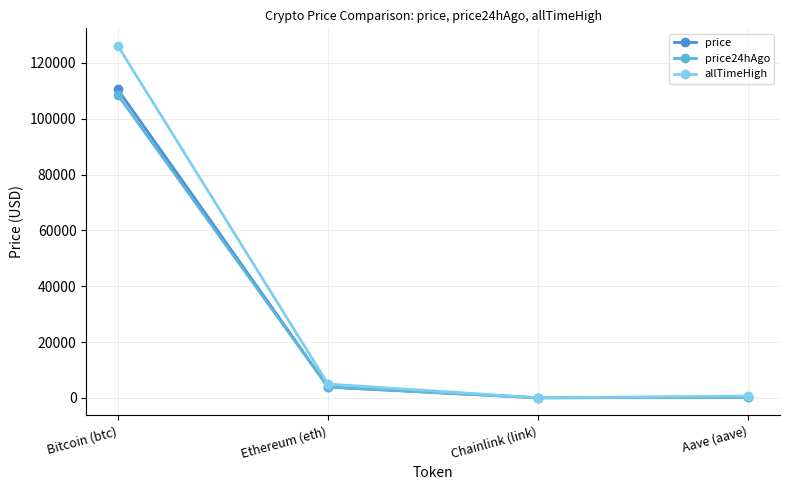

Which series has the largest total across all categories?

allTimeHigh